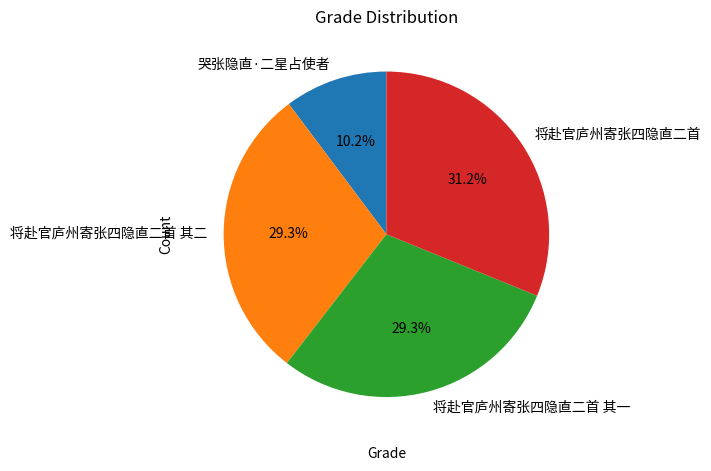

Which has a higher value, 哭张隐直·二星占使者 or 将赴官庐州寄张四隐直二首?

将赴官庐州寄张四隐直二首